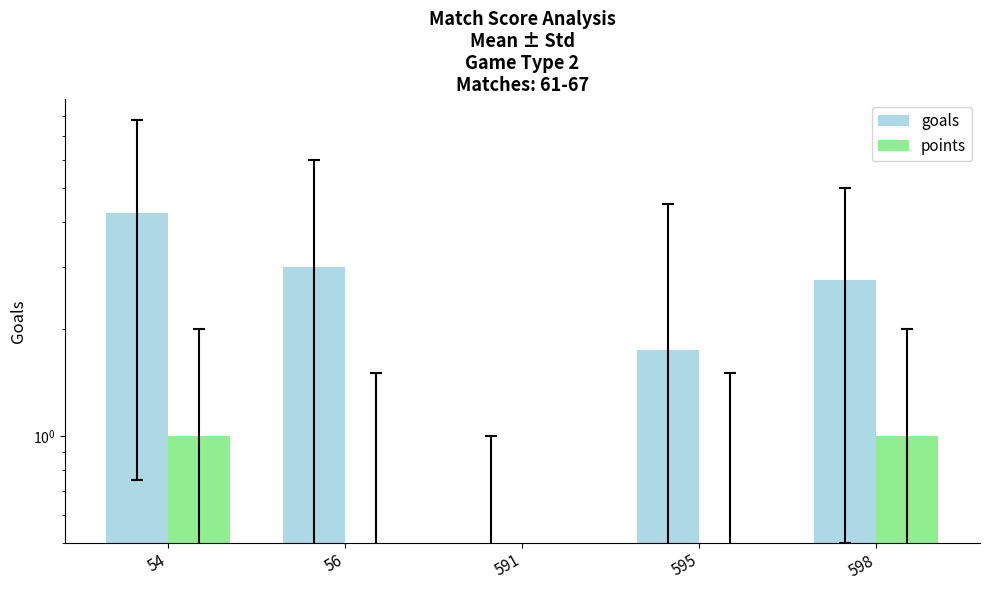

Between 54 and 595, which series saw the biggest shift?

goals